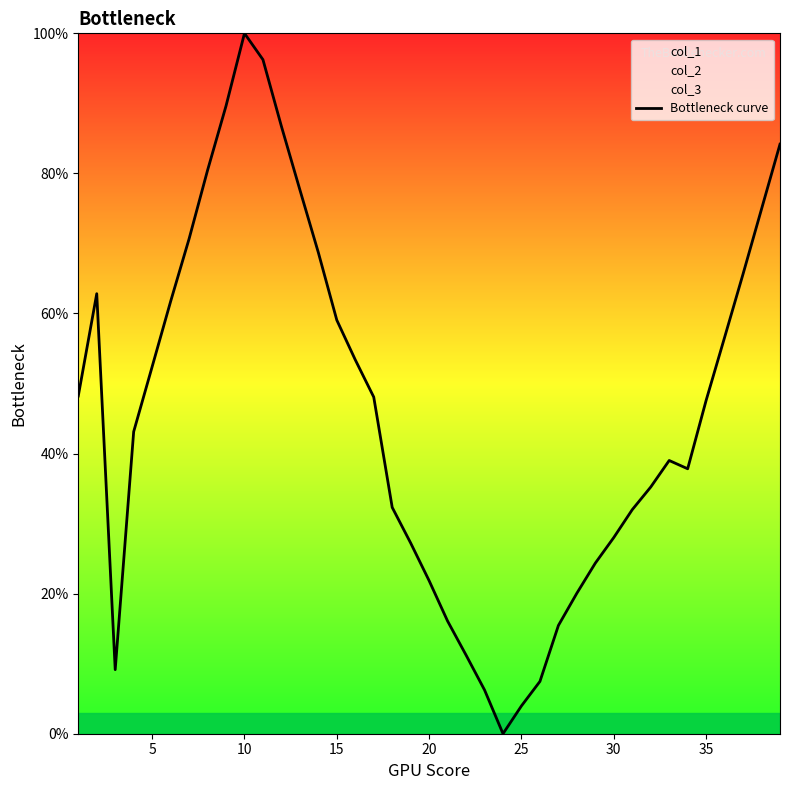

Does the chart display data point markers on the line(s)?

No